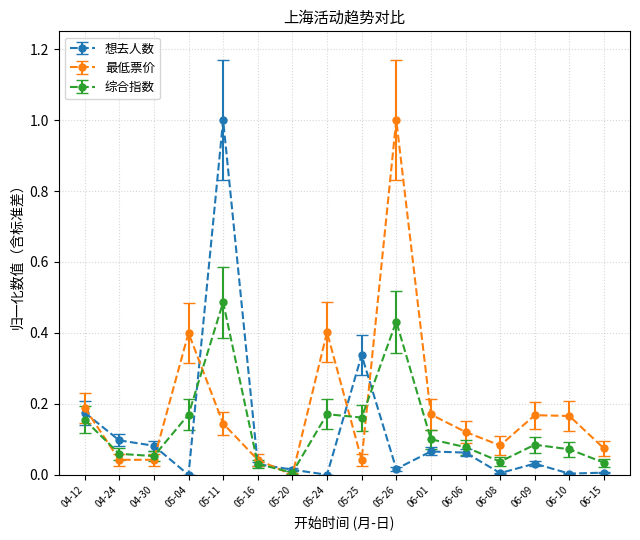

True or false: 想去人数 and 最低票价 intersect in this chart.

True